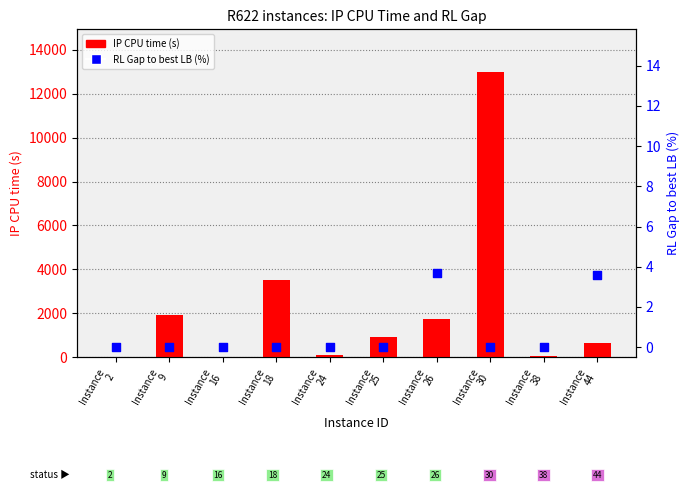

Which series reaches the minimum Y coordinate?

RL Gap to best LB (%)